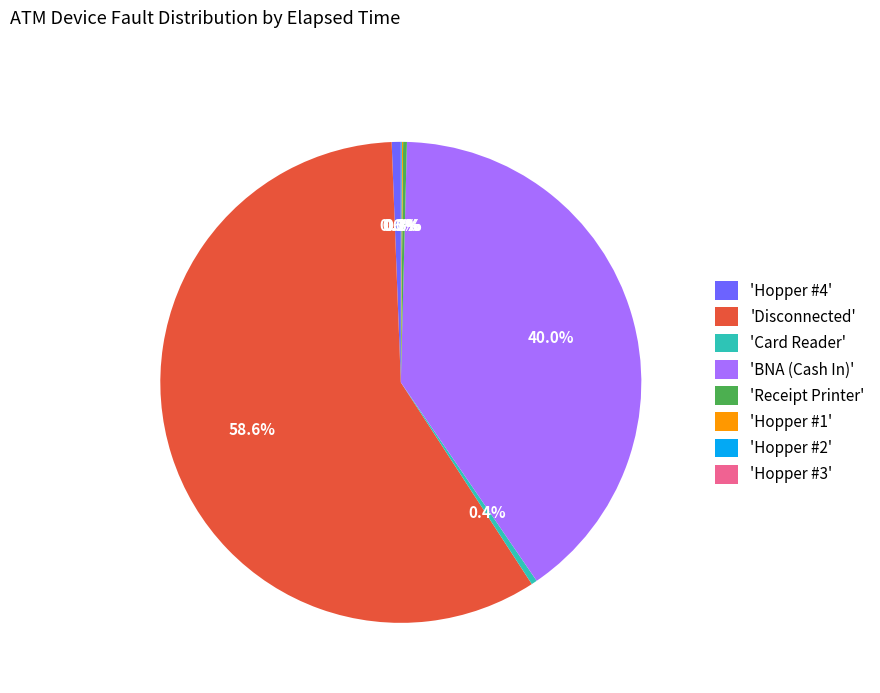

What percentage is NOT represented by 'Hopper #4'?

99.4%